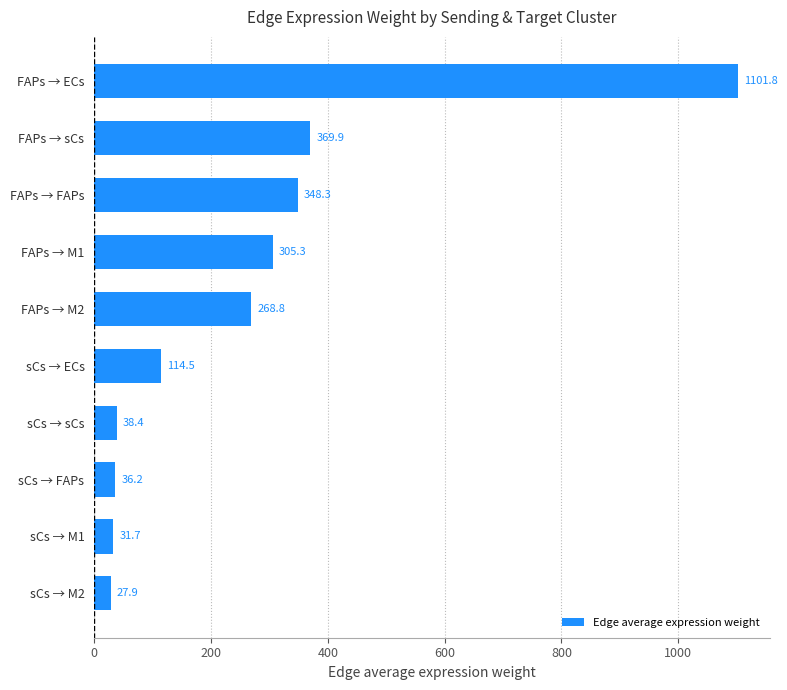

List the labels in order of value, largest first.

FAPs → ECs, FAPs → sCs, FAPs → FAPs, FAPs → M1, FAPs → M2, sCs → ECs, sCs → sCs, sCs → FAPs, sCs → M1, sCs → M2